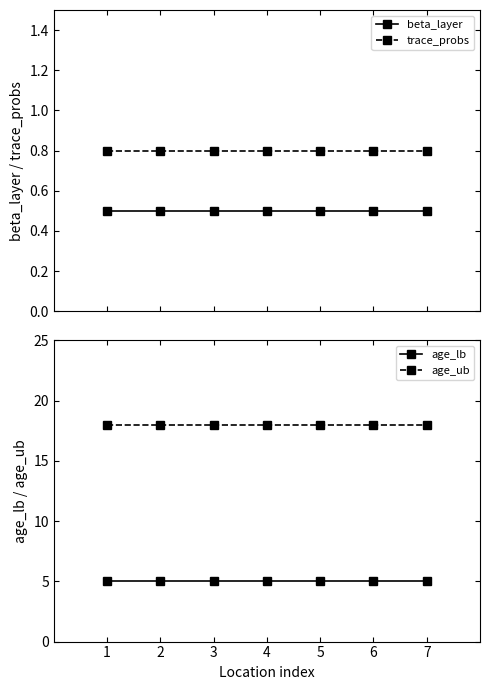

At 3, list the series in order from largest to smallest.

age_ub, age_lb, trace_probs, beta_layer